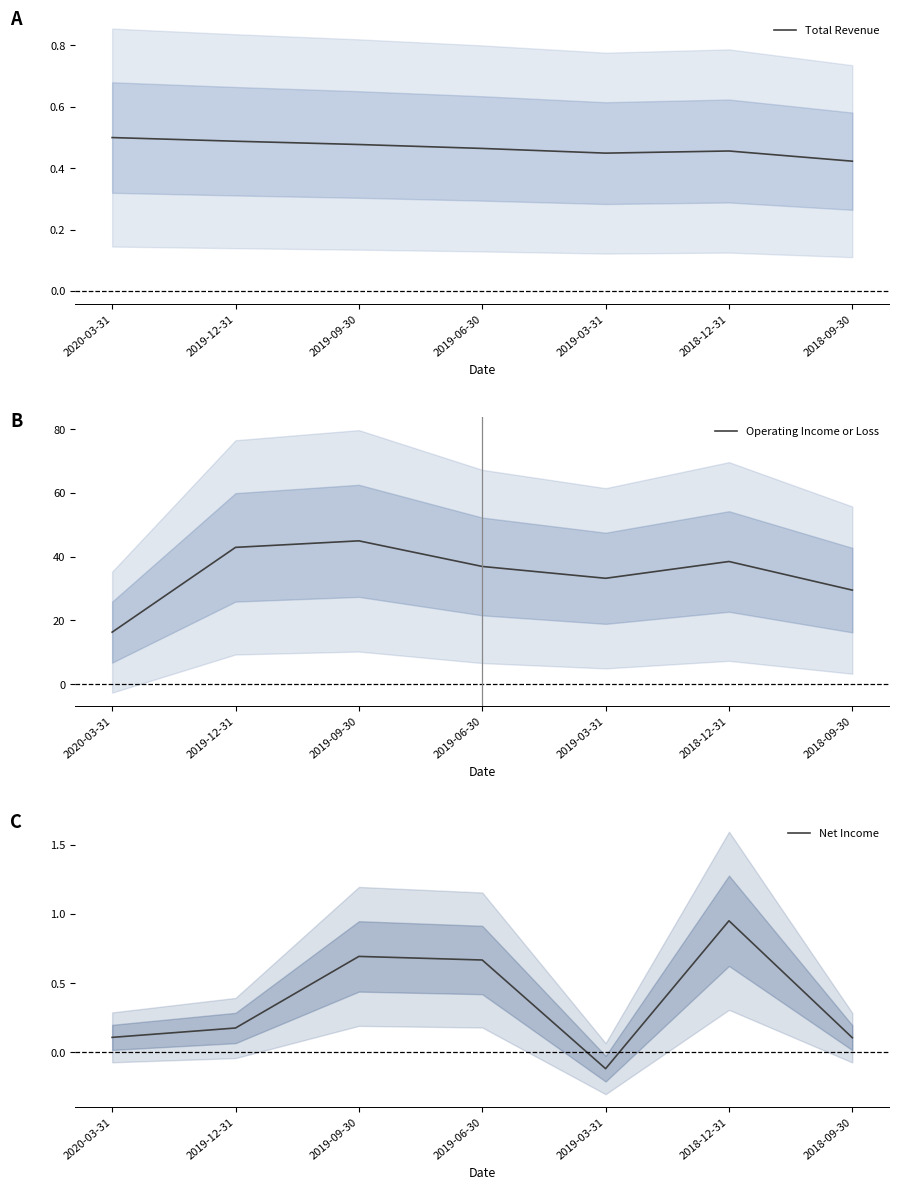

Is the value of Operating Income or Loss at 2020-03-31 greater than the value of Total Revenue at 2018-12-31?

Yes